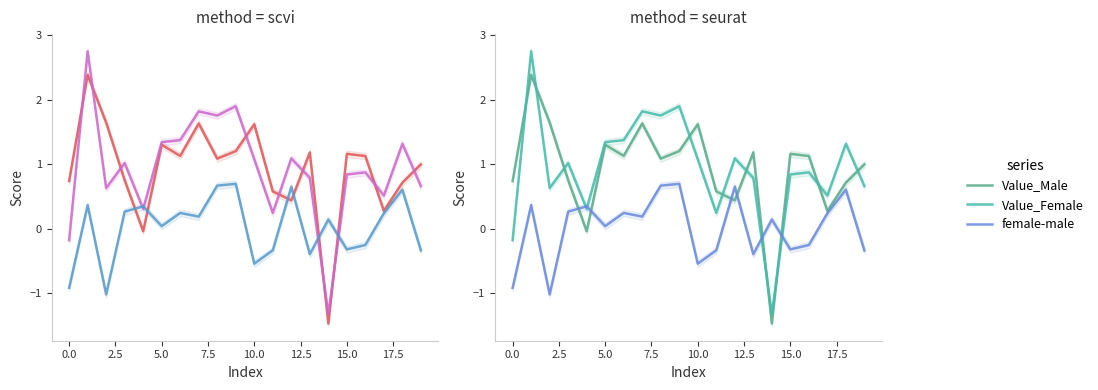

Read the Value_Male value at 13.

1.2